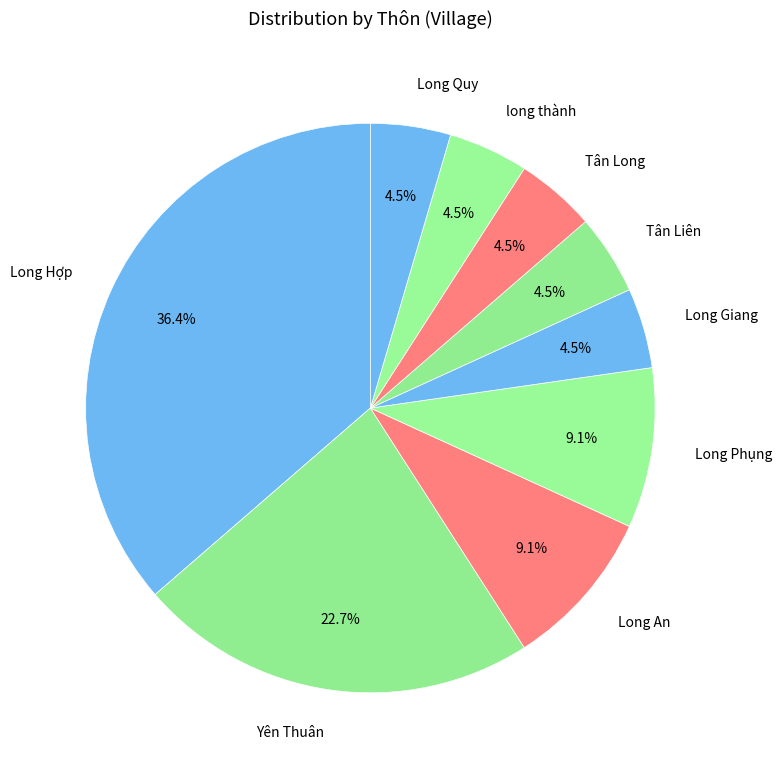

Does any single category account for the majority?

No